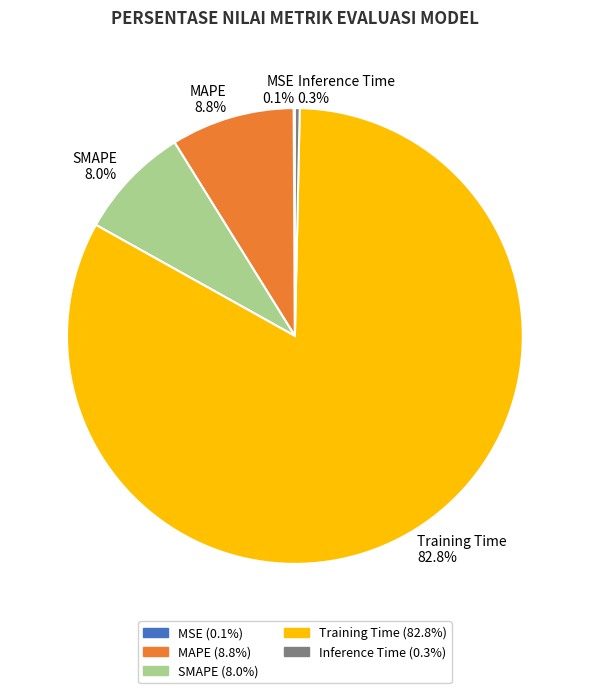

To the nearest percent, what percentage of the pie is Training Time?

83%